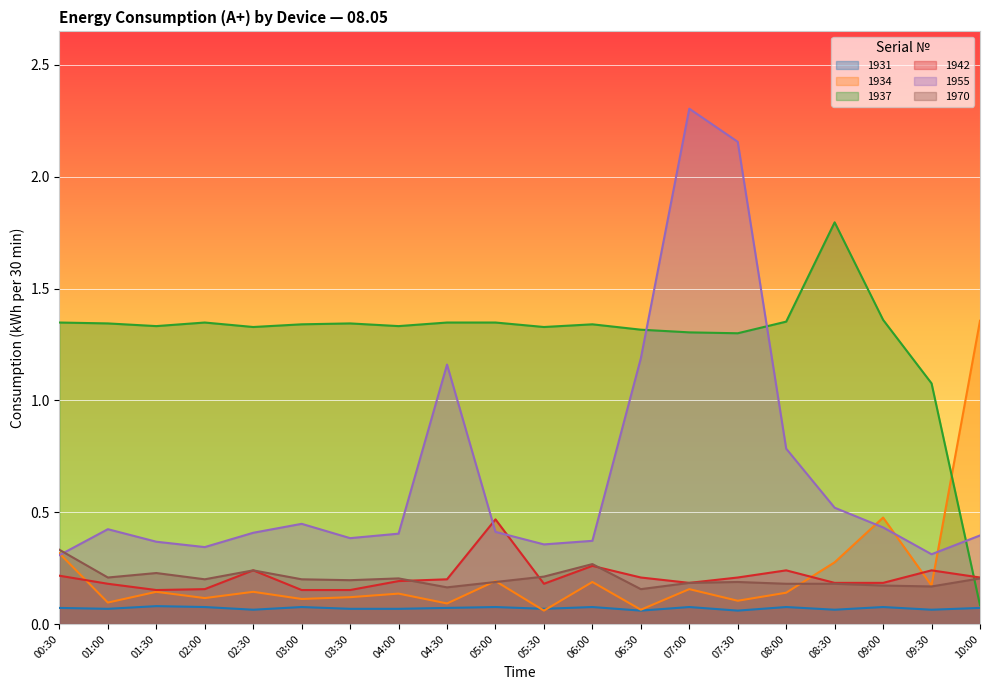

The value of 1955 at 06:00 is 0.4. True or false?

True